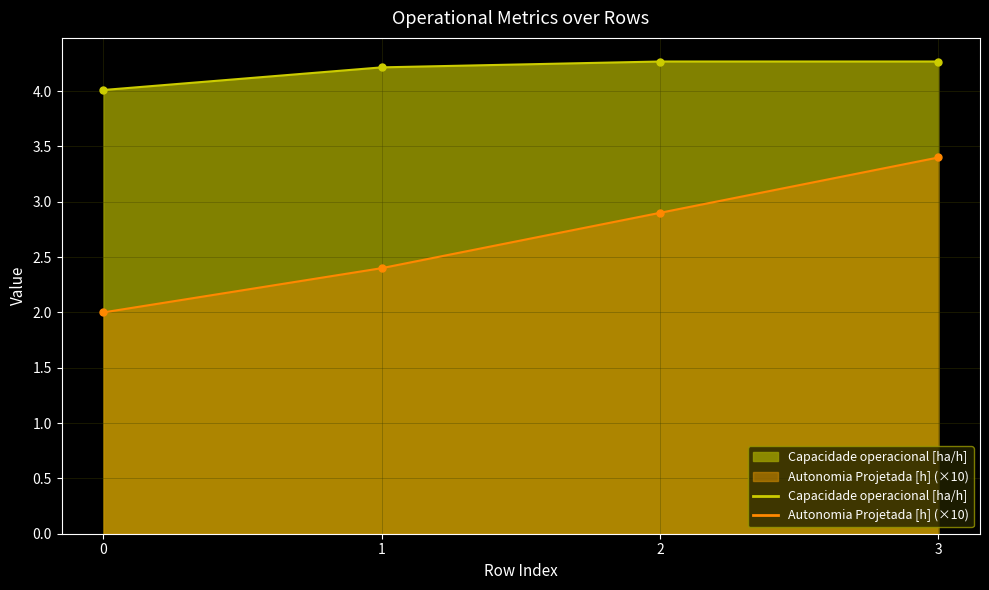

True or false: Autonomia Projetada [h] and Capacidade operacional [ha/h] cross at least once.

False